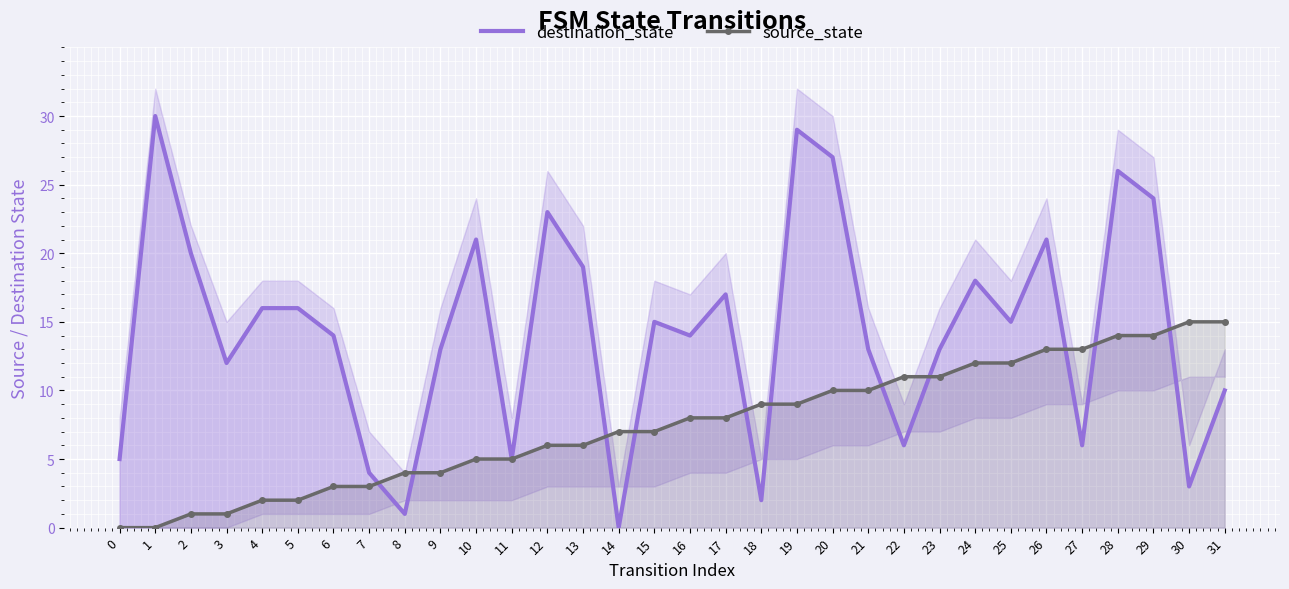

What is the difference between the highest and lowest values at 12?

17